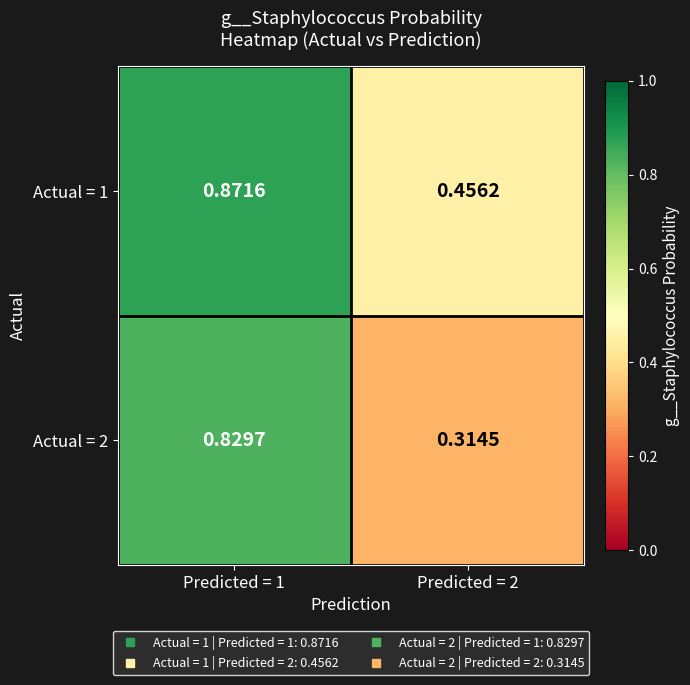

Reading right to left, transcribe all the data shown in this chart.

Actual = 1: Predicted = 2=0.5	Predicted = 1=0.9
Actual = 2: Predicted = 2=0.3	Predicted = 1=0.8